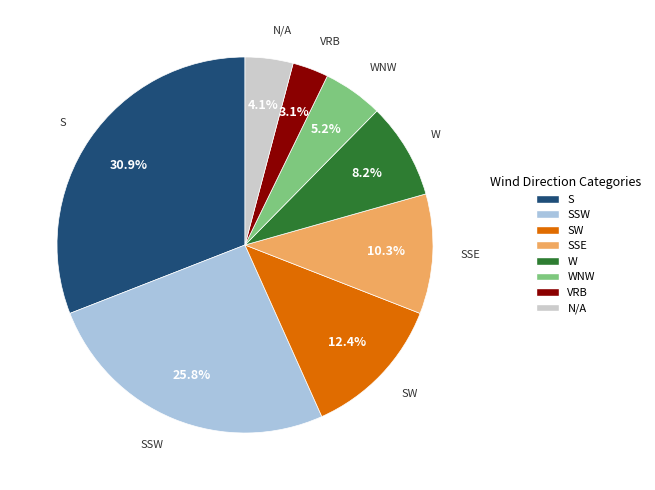

How many segments does this pie chart have?

8